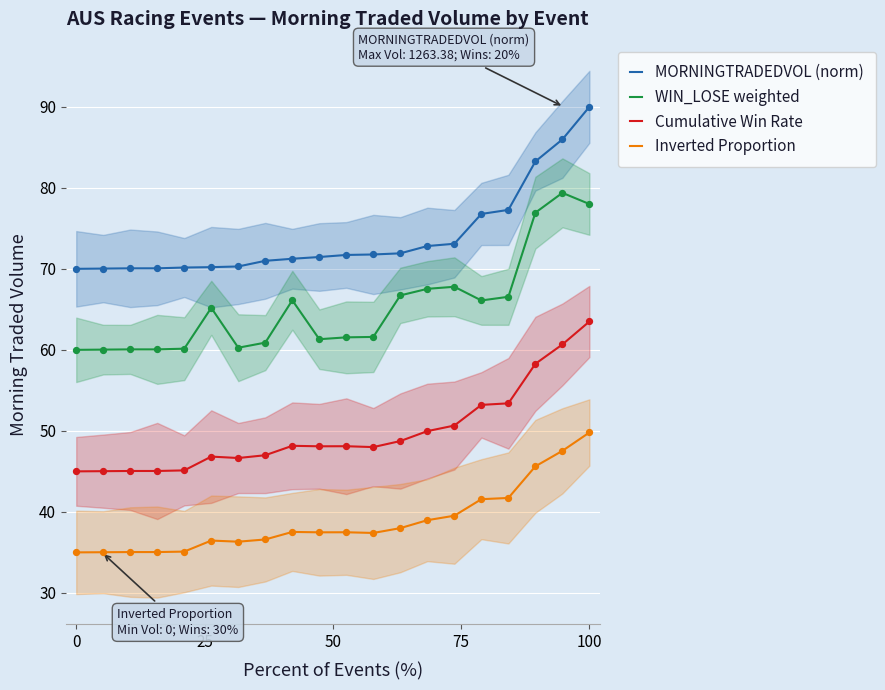

What are all the series names shown in the legend?

MORNINGTRADEDVOL (norm), WIN_LOSE weighted, Cumulative Win Rate, Inverted Proportion